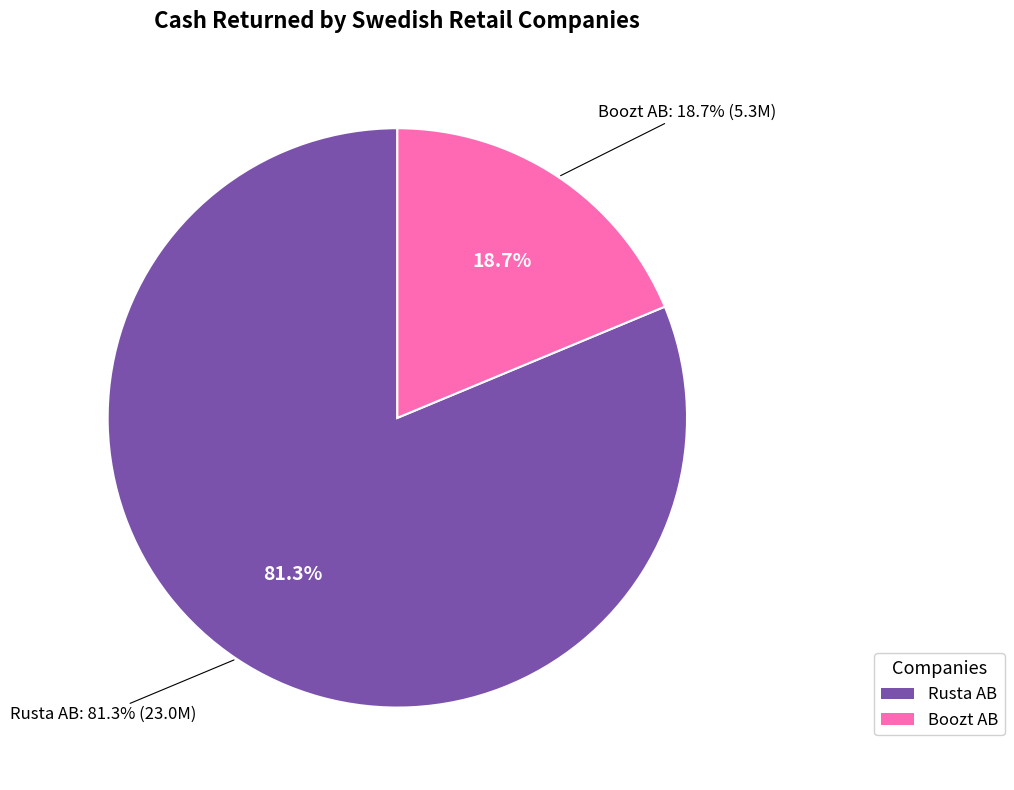

The CDON AB (OM:CDON) slice represents 1% of the pie. True or false?

False